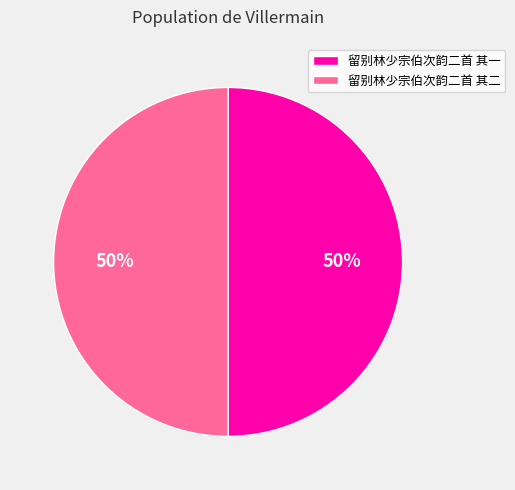

Combined, do 留别林少宗伯次韵二首 其一 and 留别林少宗伯次韵二首 其二 account for over 50%?

Yes